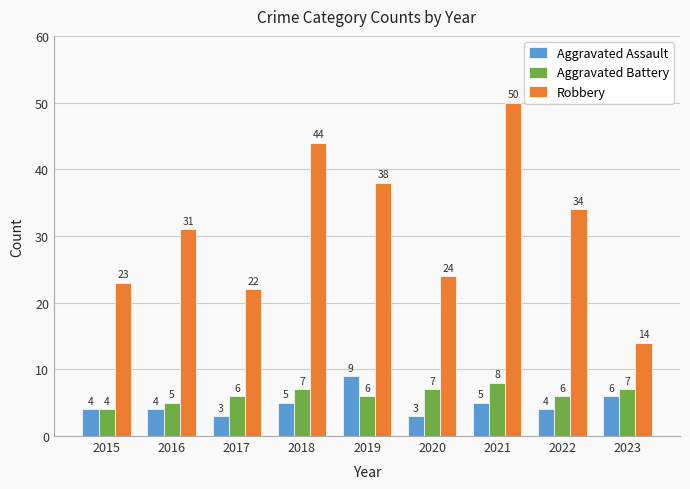

How many values in the Aggravated Battery series are below 6?

2